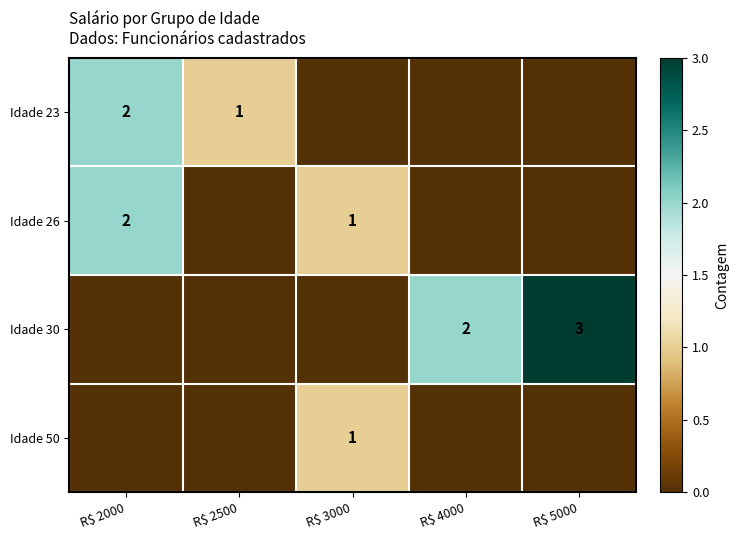

The value of Idade 23 at R$ 2000 is 3. True or false?

False